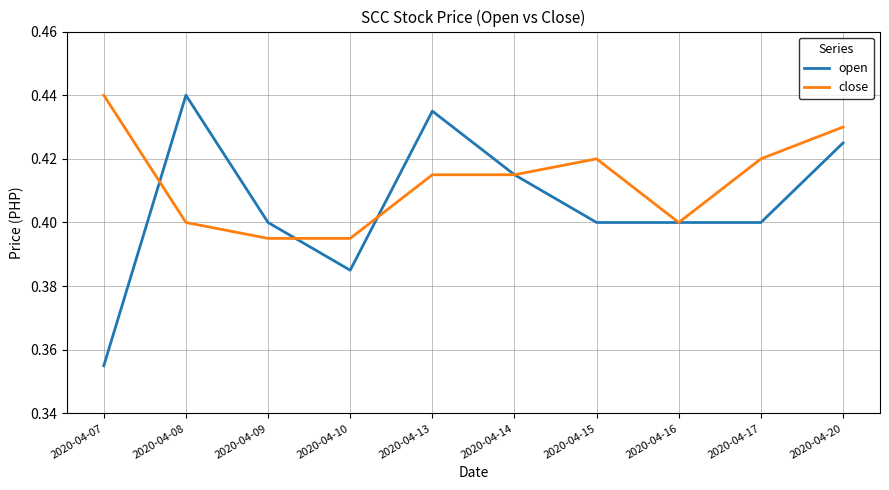

How many lines are shown in the chart?

2